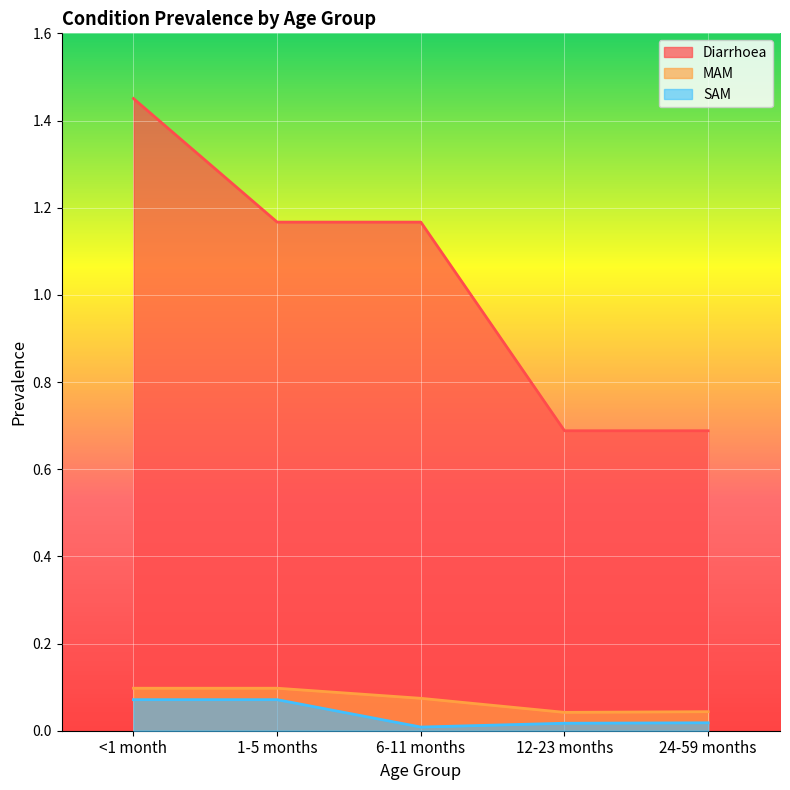

Reading left to right, transcribe all the data shown in this chart.

Diarrhoea: 1.5	1.2	1.2	0.7	0.7
MAM: 0.1	0.1	0.1	0.0	0.0
SAM: 0.1	0.1	0.0	0.0	0.0